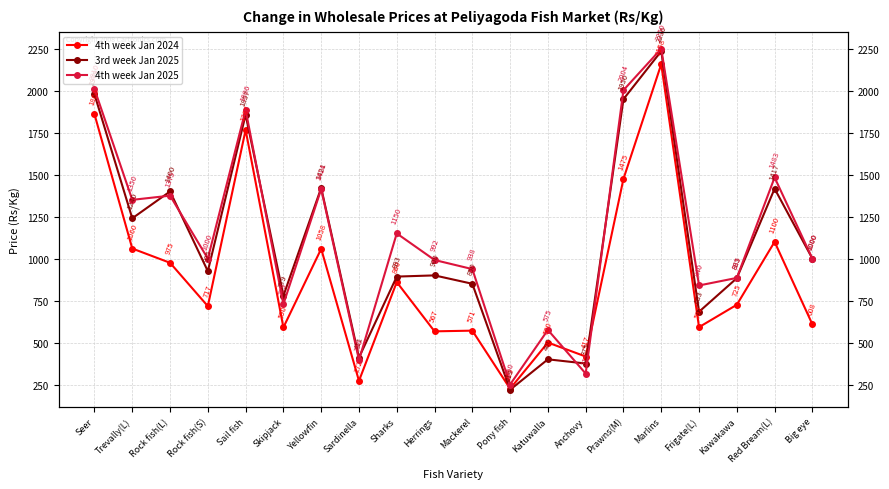

Where do 4th week Jan 2024 and 3rd week Jan 2025 first cross each other?

Mackerel and Pony fish